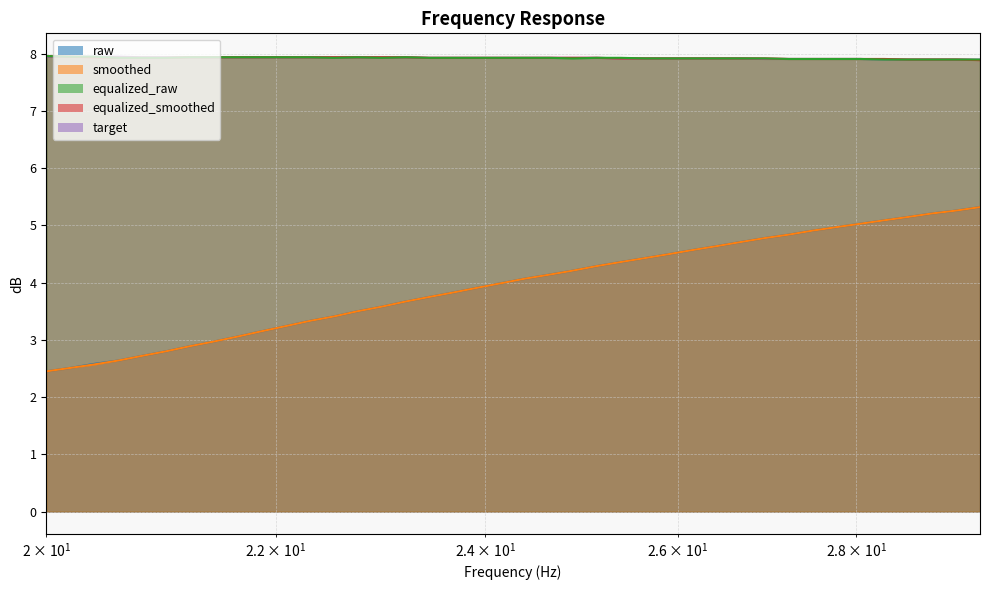

What is the value of the equalized_raw point at the 7th from the left?

7.9